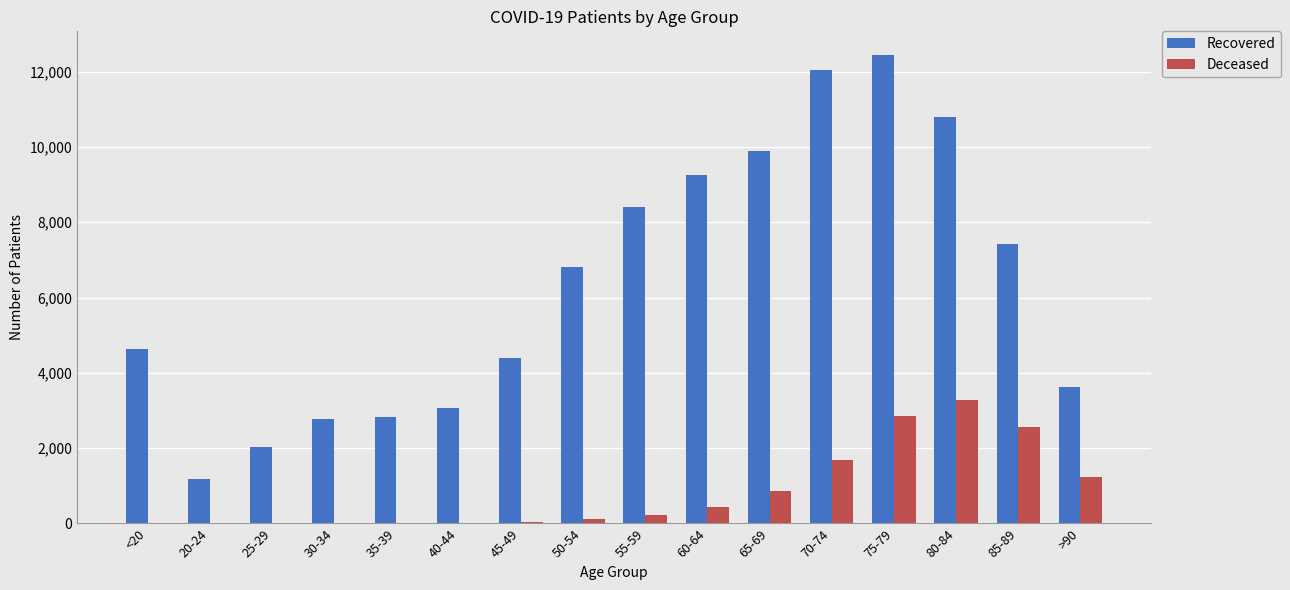

The value of Recovered at 85-89 is 10963. True or false?

False